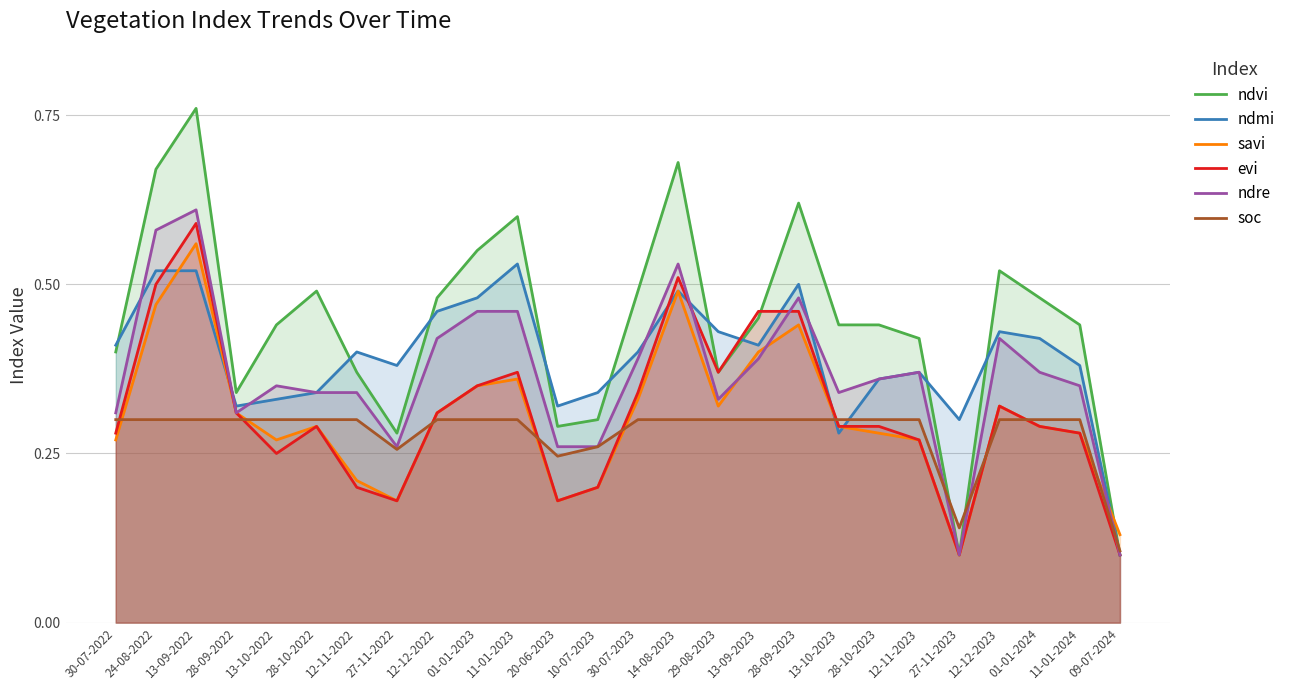

What is the label of the 12th point from the left?

20-06-2023